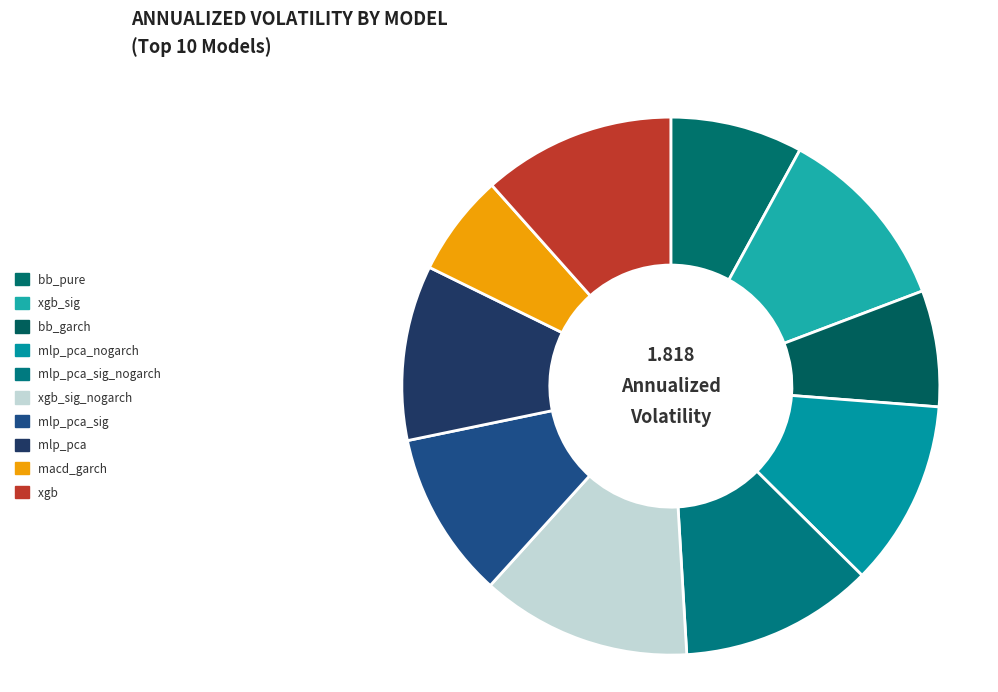

How many segments does this pie chart have?

10